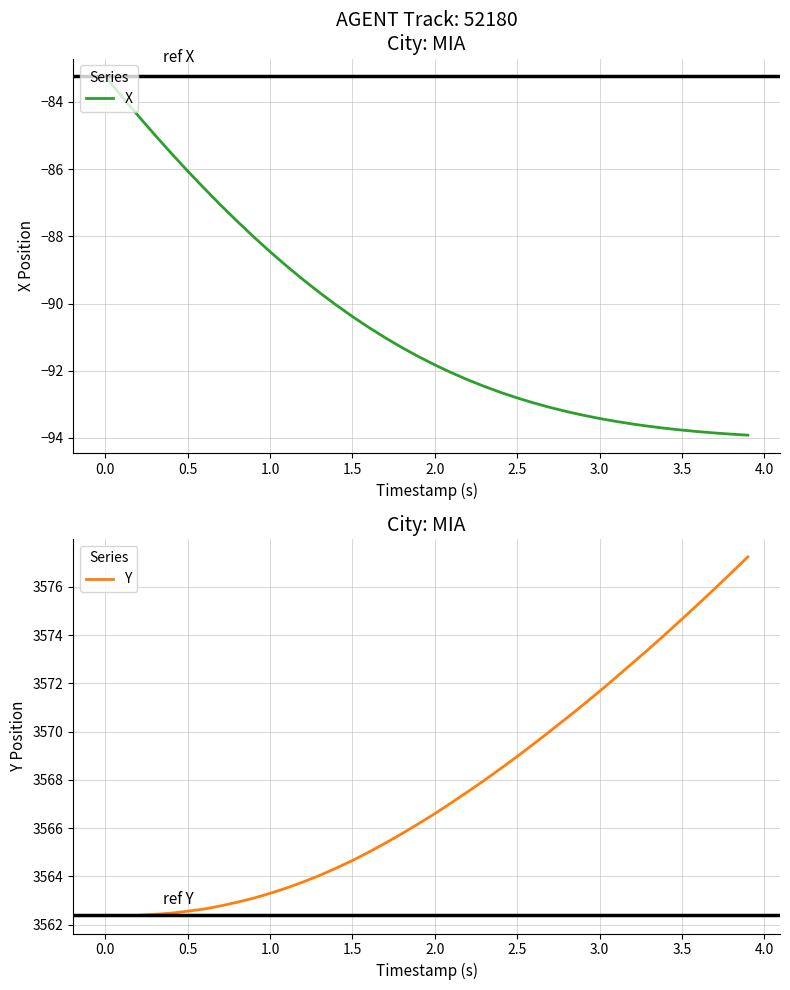

The value of Y at 2.0 is 2441.7. True or false?

False